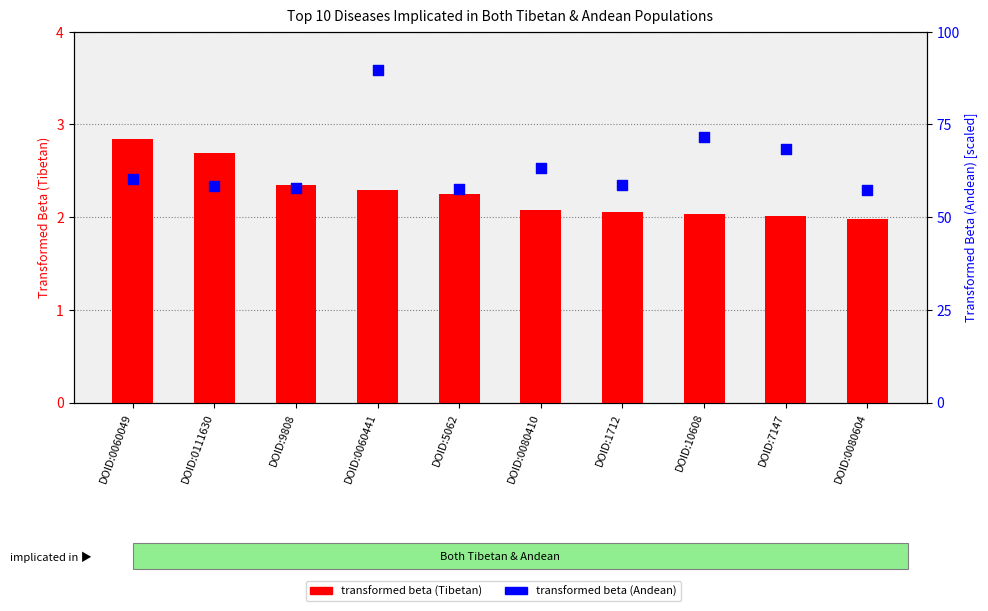

At how many categories does at least one series exceed 75?

1